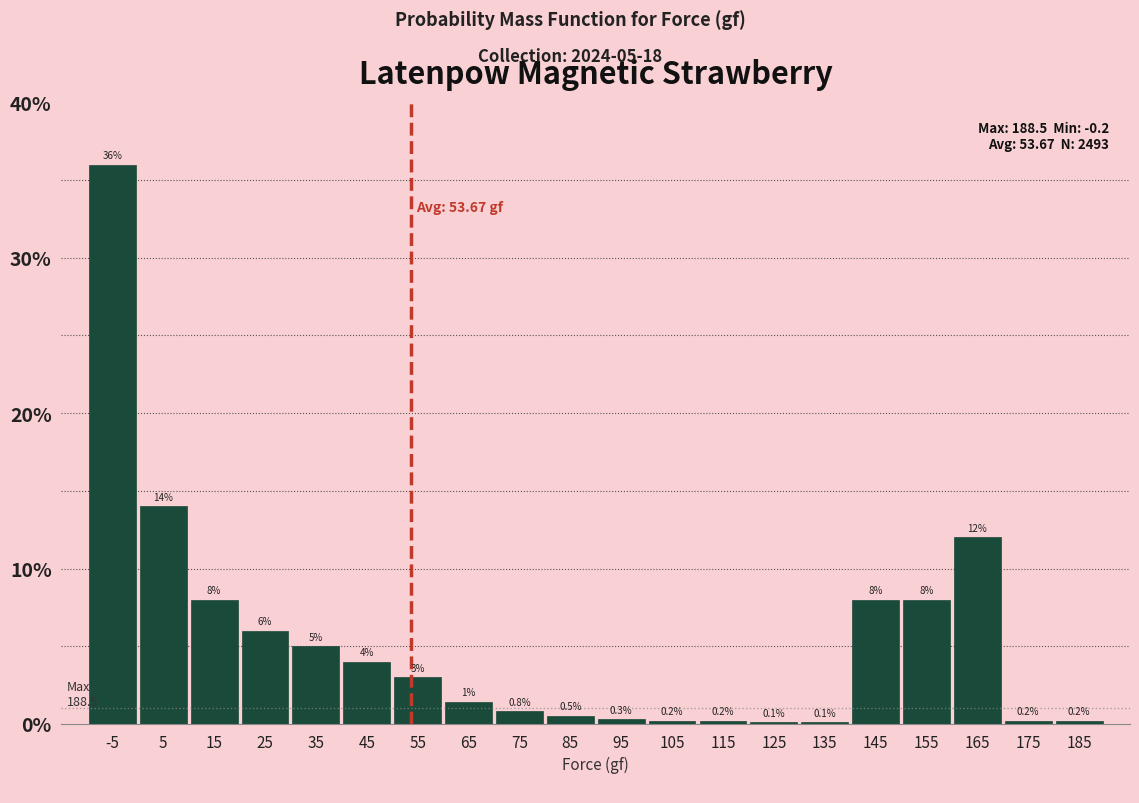

Reading left to right, extract all data points from this chart.

-5=36.0	5=14.0	15=8.0	25=6.0	35=5.0	45=4.0	55=3.0	65=1.4	75=0.8	85=0.5	95=0.3	105=0.2	115=0.2	125=0.1	135=0.1	145=8.0	155=8.0	165=12.0	175=0.2	185=0.2